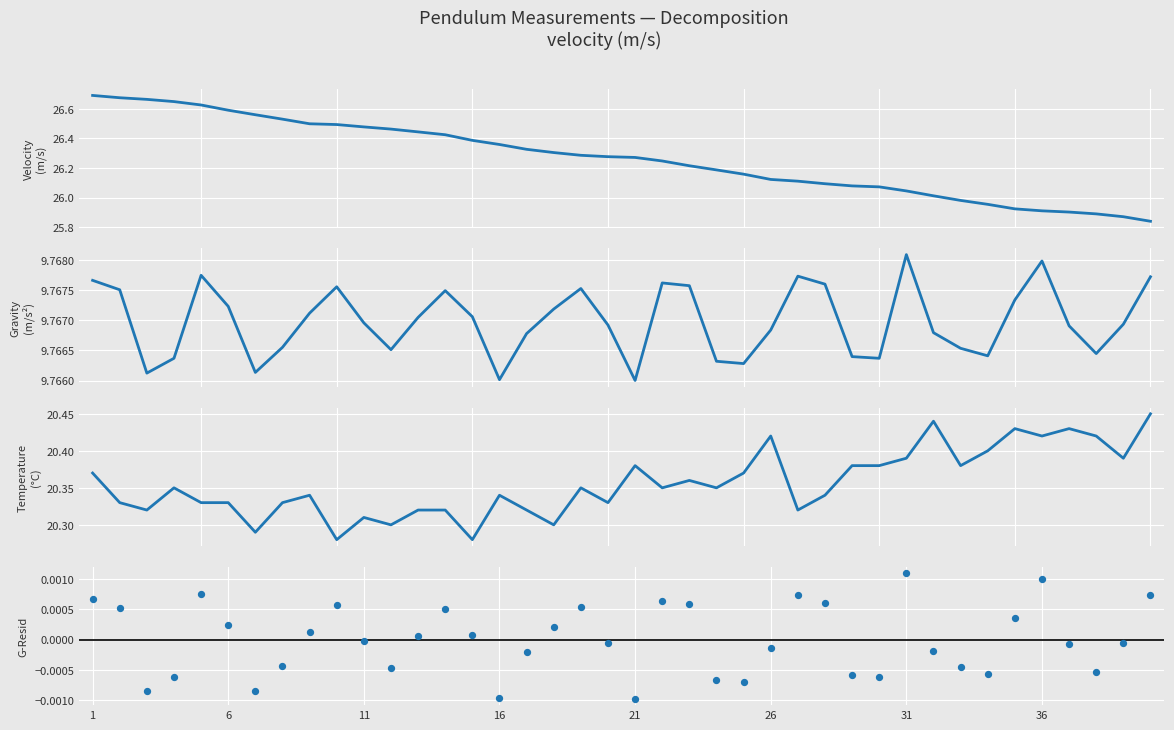

At which category is the sum across all series the highest?

1